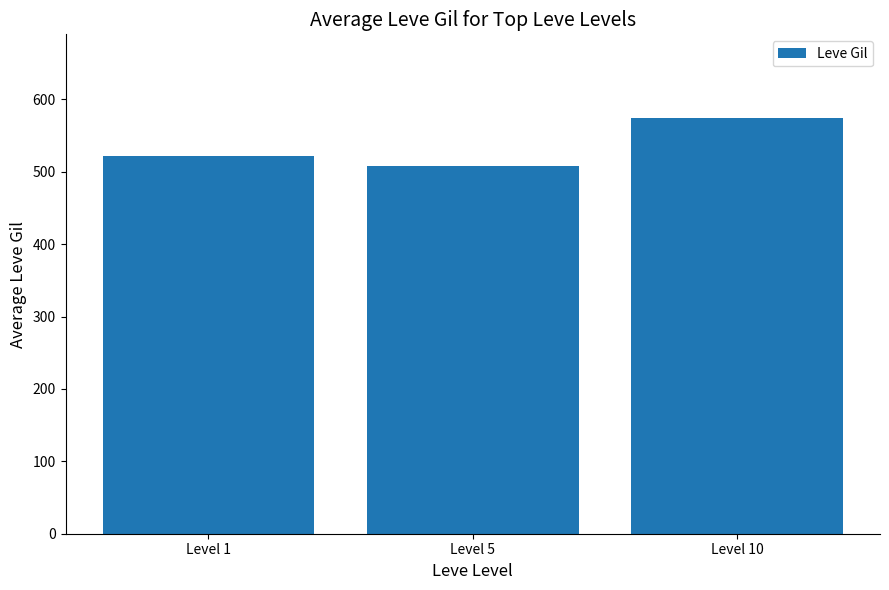

Does the chart contain any negative values?

No